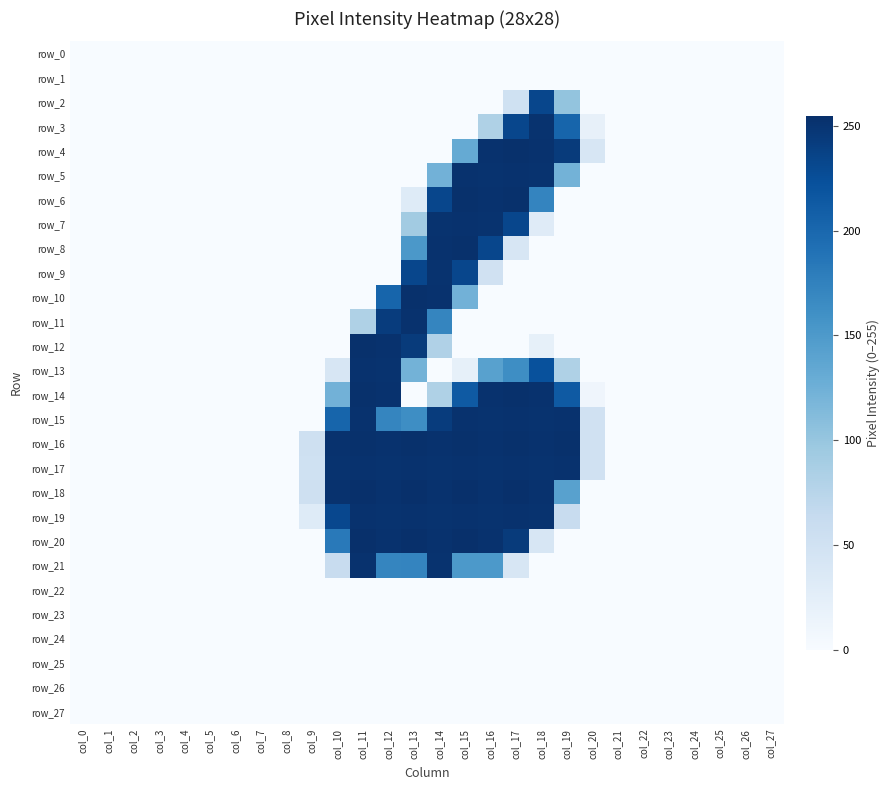

Rank the categories by row_14 value from highest to lowest.

col_11, col_17, col_12, col_16, col_18, col_15, col_19, col_10, col_14, col_20, col_0, col_1, col_2, col_3, col_4, col_5, col_6, col_7, col_8, col_9, col_13, col_21, col_22, col_23, col_24, col_25, col_26, col_27